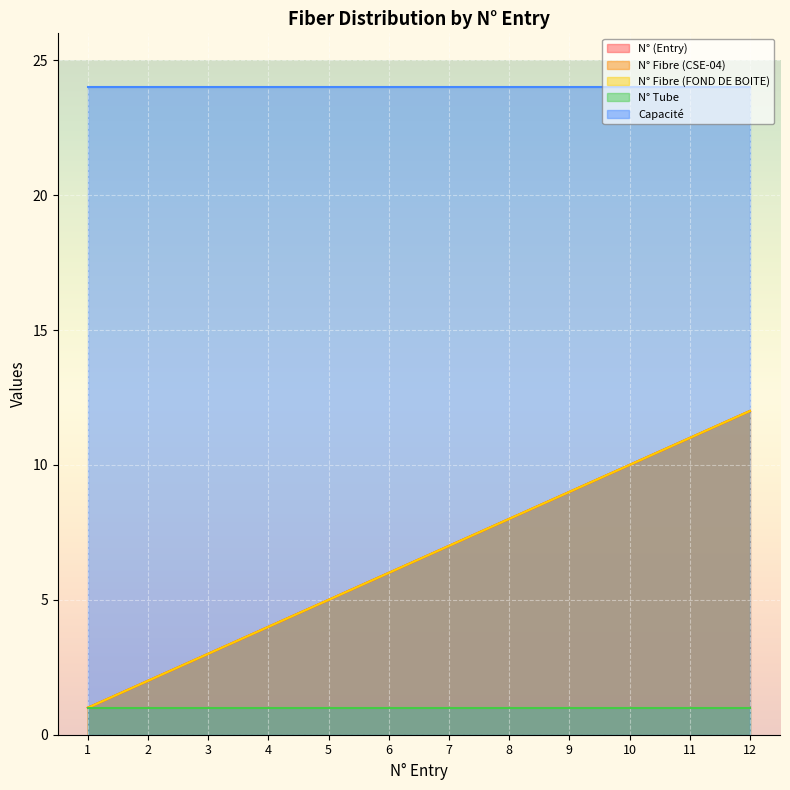

At which label does N° Fibre (CSE-04) reach its minimum?

1